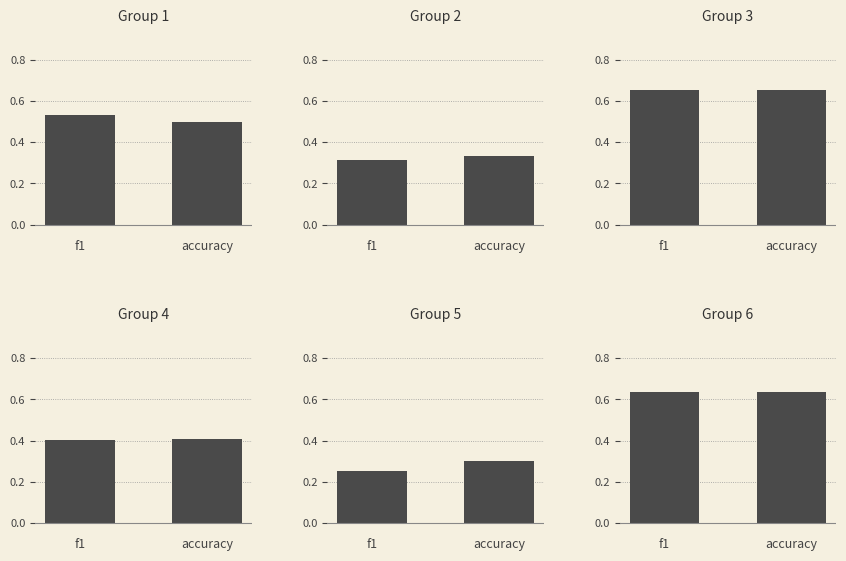

Which has a higher value, 3 or 5?

3